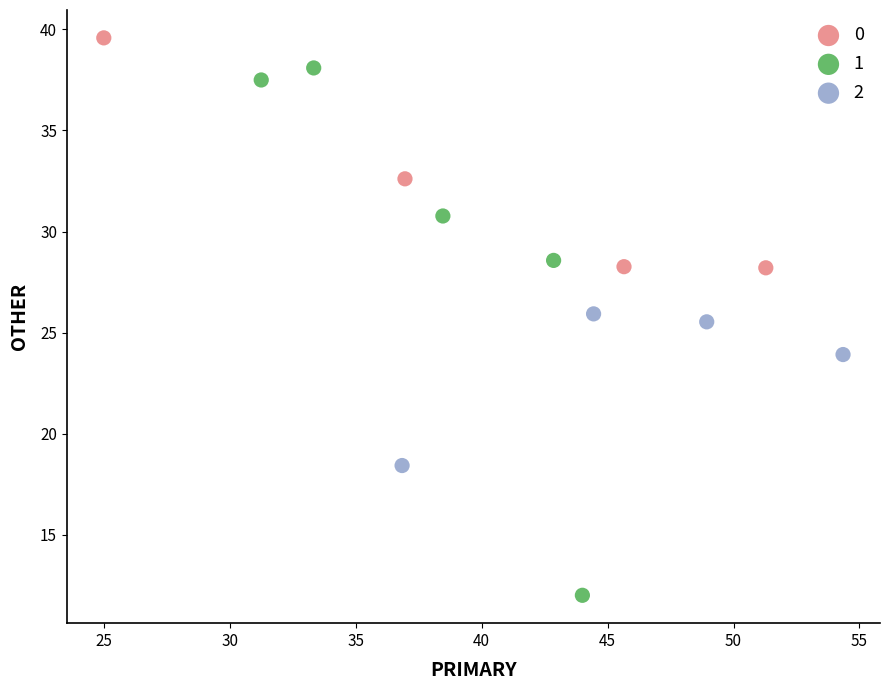

Which series contains the highest Y value?

0